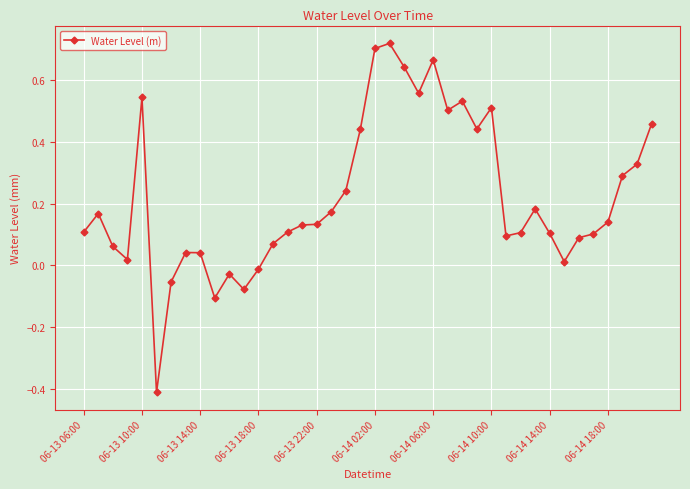

True or false: the data has more than 1 interior local peaks.

True